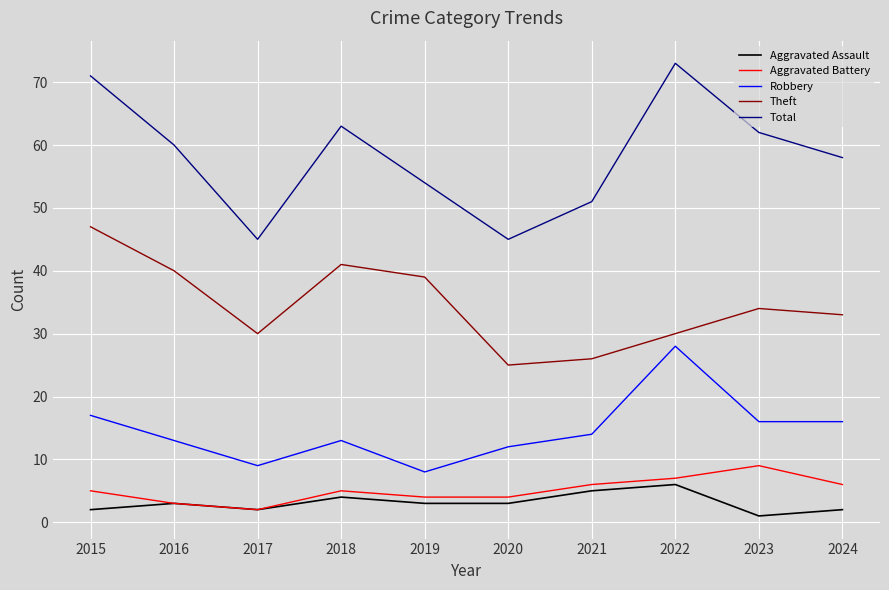

At which label is Robbery closest to 18?

2015